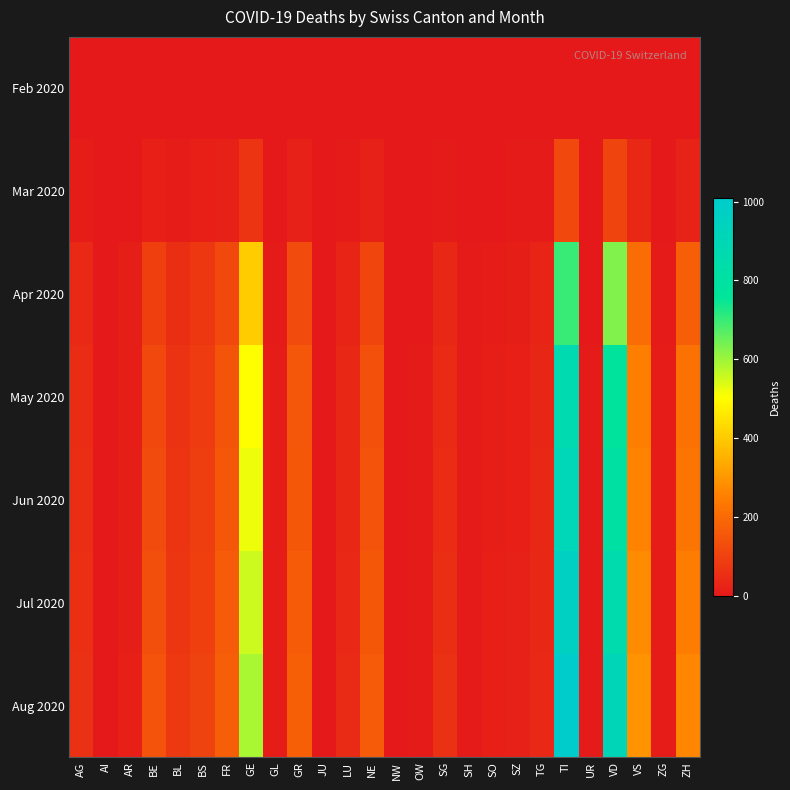

Which category has the lowest value across all series?

AG